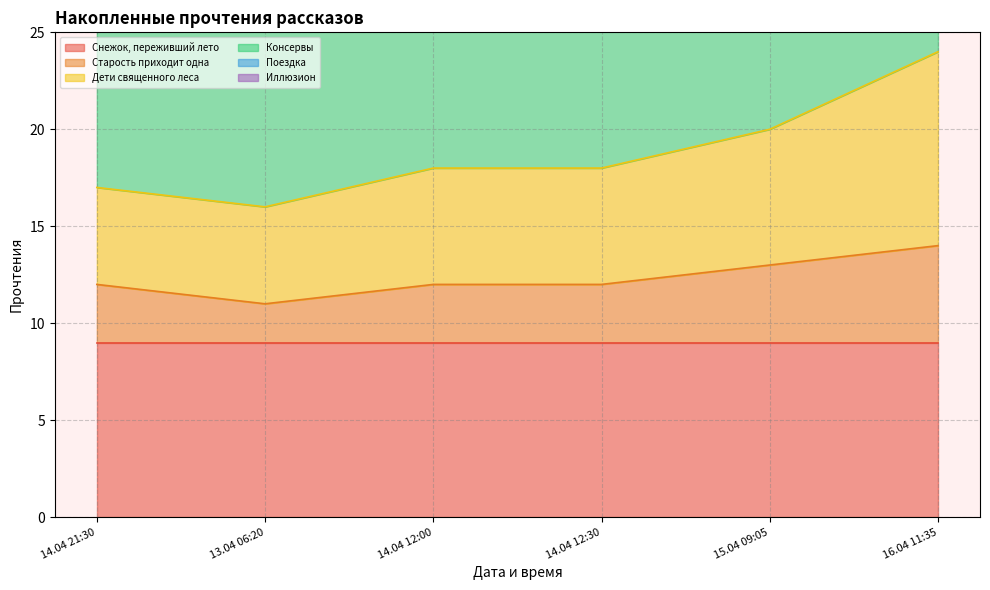

True or false: Старость приходит одна has a value of 9 at 15.04 09:05.

False